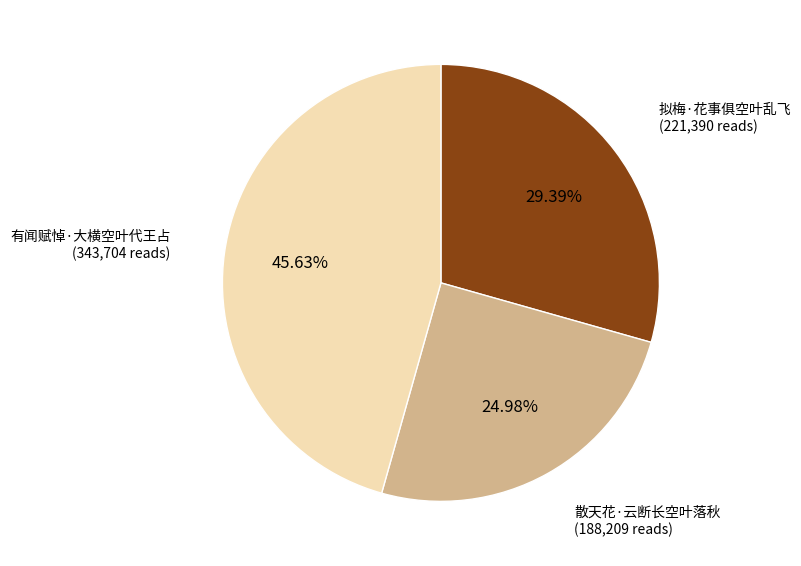

Which has a higher value, 散天花·云断长空叶落秋 or 有闻赋悼·大横空叶代王占?

有闻赋悼·大横空叶代王占